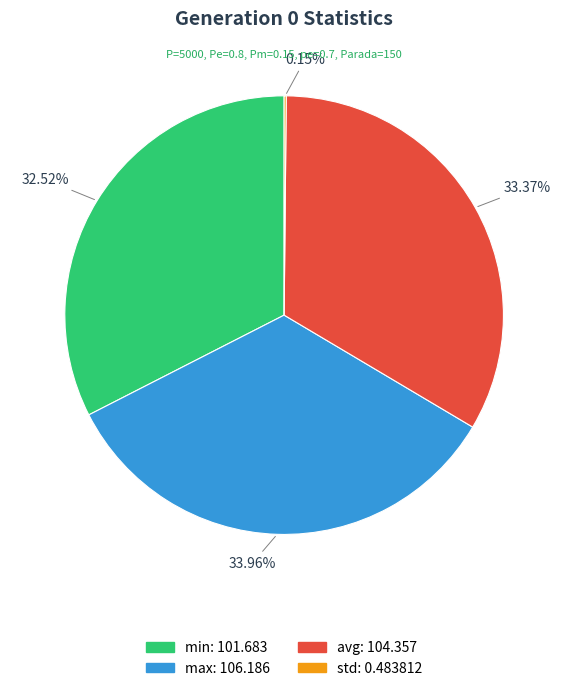

Do max and avg together represent more than half of the pie?

Yes